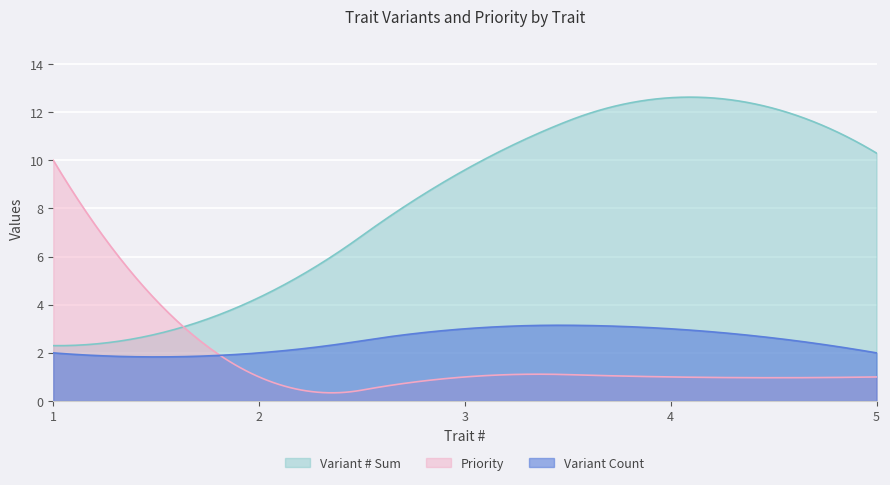

The Variant Count series shows 2.0 at 5. True or false?

True